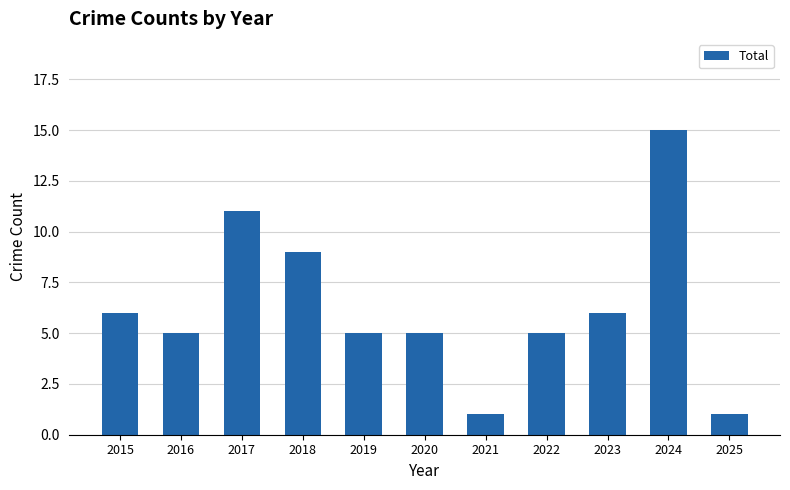

What is the minimum value shown in the chart?

1